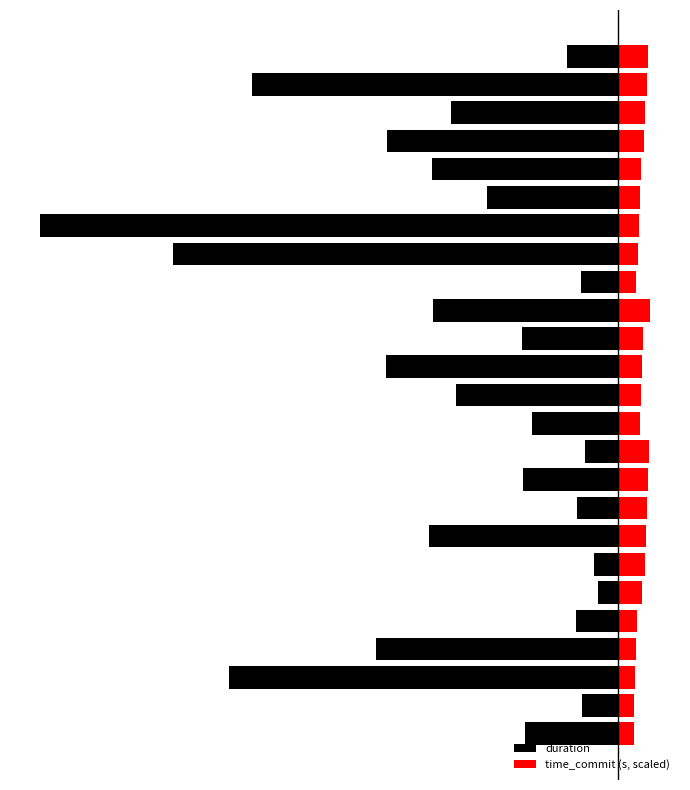

Reading left to right, extract all data points from this chart.

duration: 0=-0.8	1=-0.3	2=-3.4	3=-2.1	4=-0.4	5=-0.2	6=-0.2	7=-1.6	8=-0.4	9=-0.8	10=-0.3	11=-0.7	12=-1.4	13=-2.0	14=-0.8	15=-1.6	16=-0.3	17=-3.8	18=-5.0	19=-1.1	20=-1.6	21=-2.0	22=-1.4	23=-3.2	24=-0.4
time_commit (s, scaled): 0=0.1	1=0.1	2=0.1	3=0.2	4=0.2	5=0.2	6=0.2	7=0.2	8=0.3	9=0.3	10=0.3	11=0.2	12=0.2	13=0.2	14=0.2	15=0.3	16=0.2	17=0.2	18=0.2	19=0.2	20=0.2	21=0.2	22=0.2	23=0.2	24=0.3